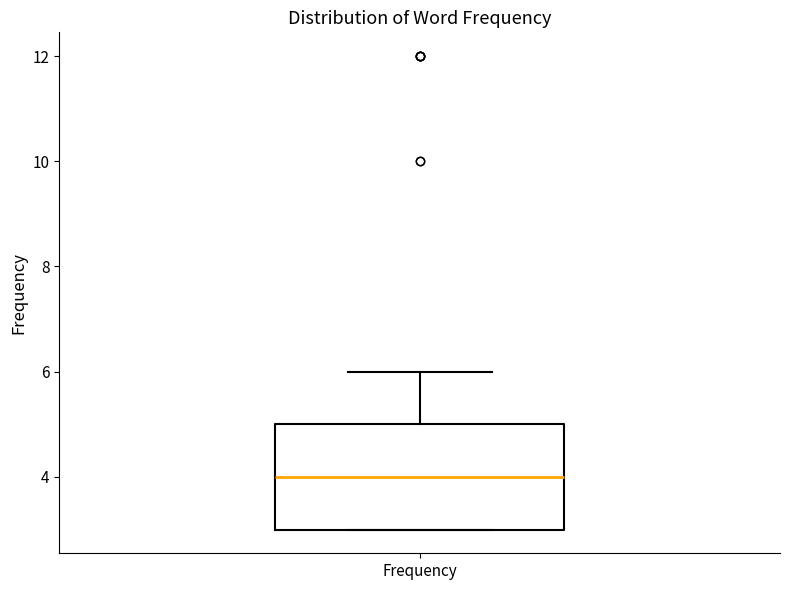

Read this box plot against the y-axis: the position of the median line, the range covered by the box, and the ends of both whiskers. The values are not printed on the chart, so give them approximately, as read against the axis.

median 4, box 3 to 5, whiskers 3 to 6